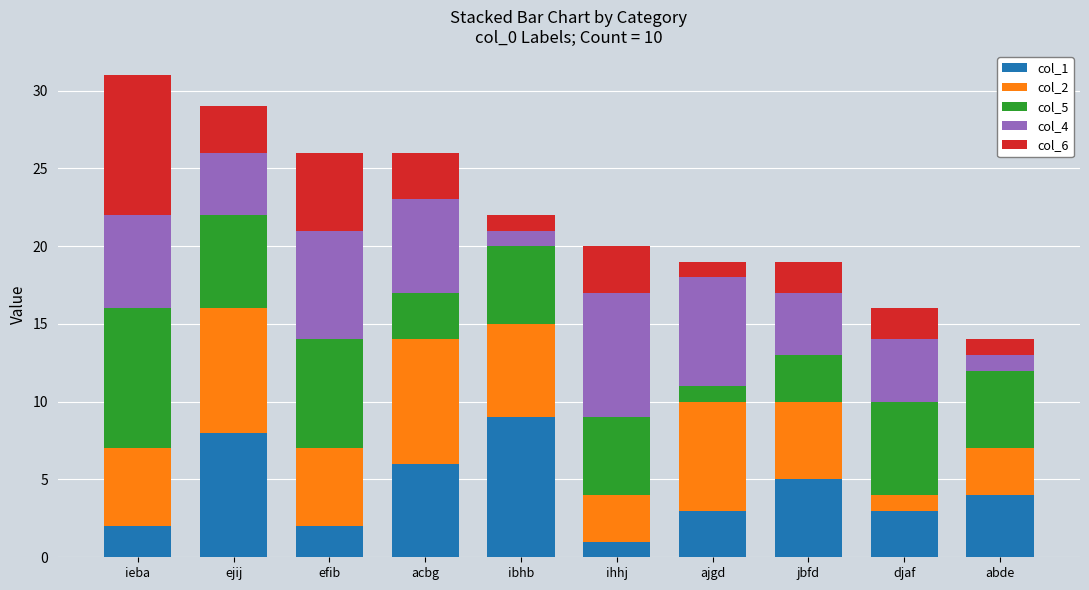

The value of col_1 at efib is 1. True or false?

False